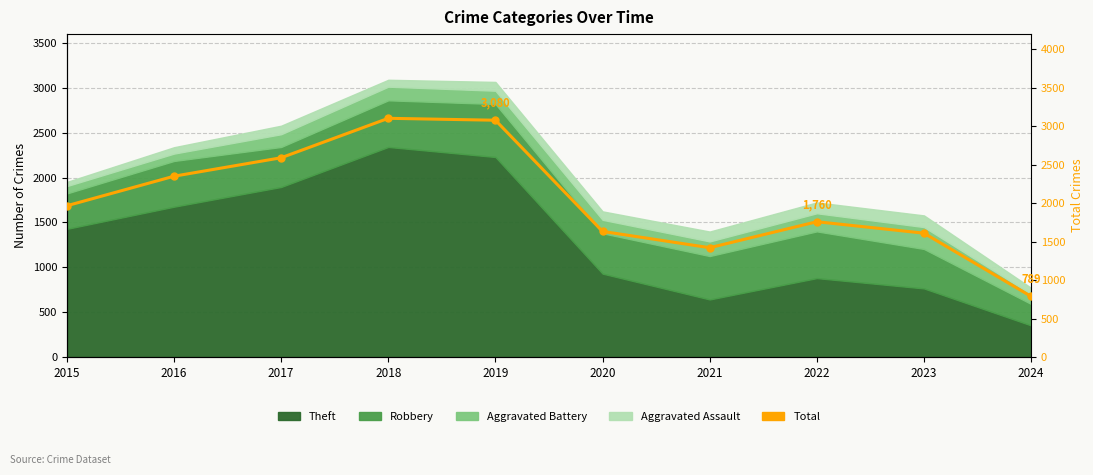

How many values are below 1968?

5